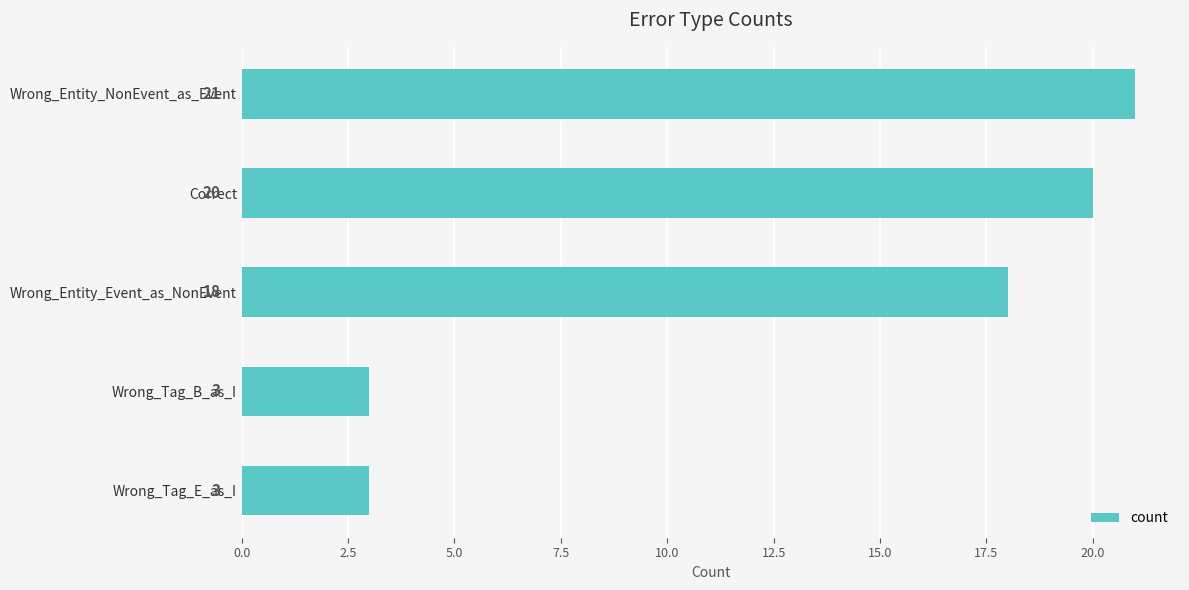

What is the maximum value shown in the chart?

21